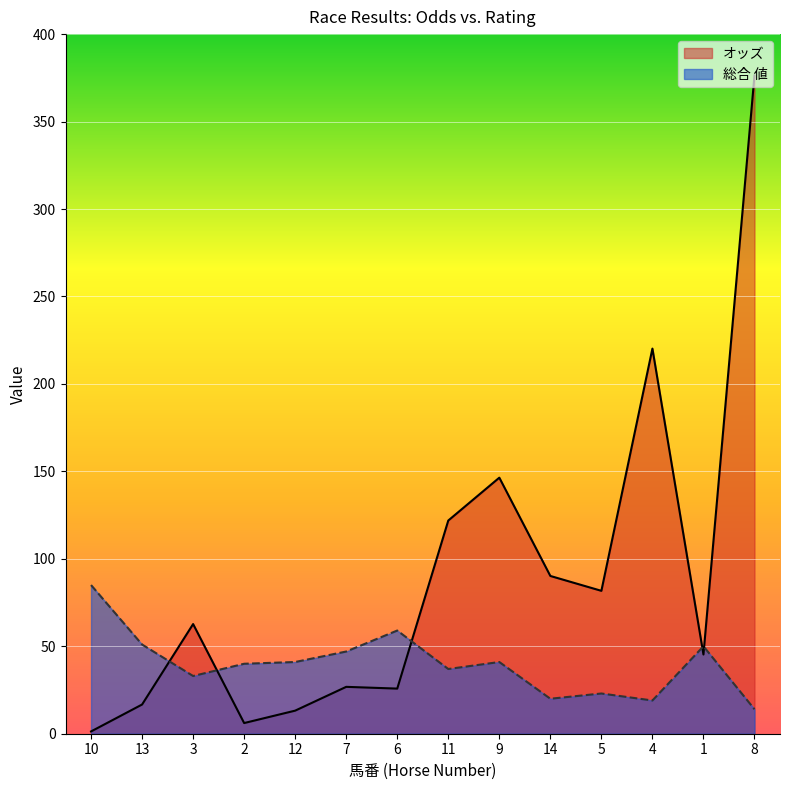

What is the greatest value displayed?

376.3